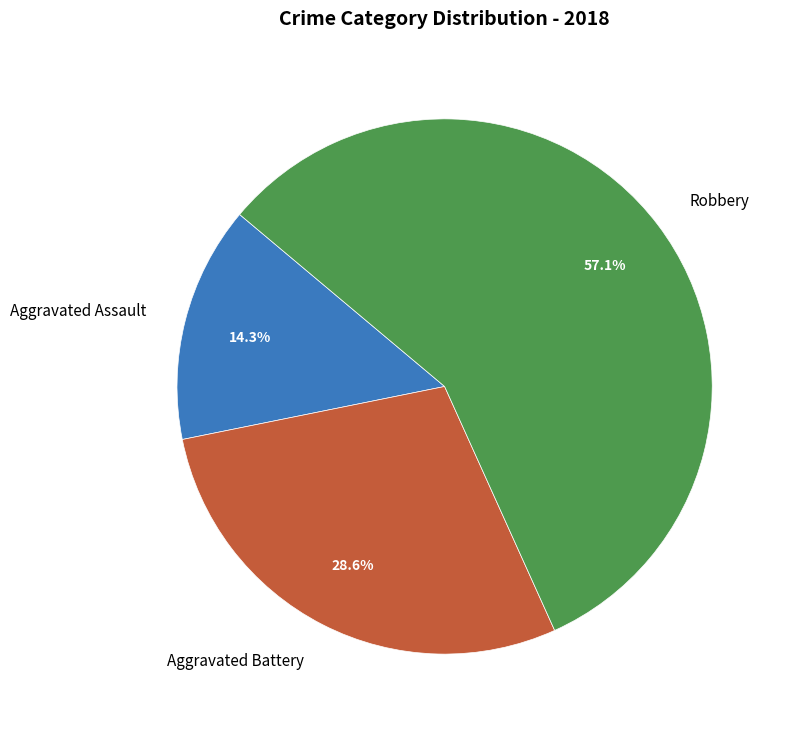

Combined, do Aggravated Assault and Robbery account for over 50%?

Yes